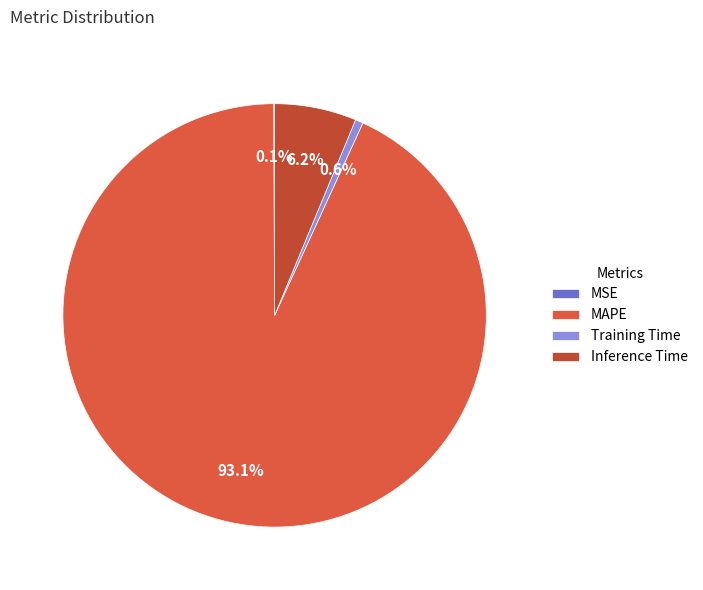

True or false: MAPE accounts for 93% of the total.

True